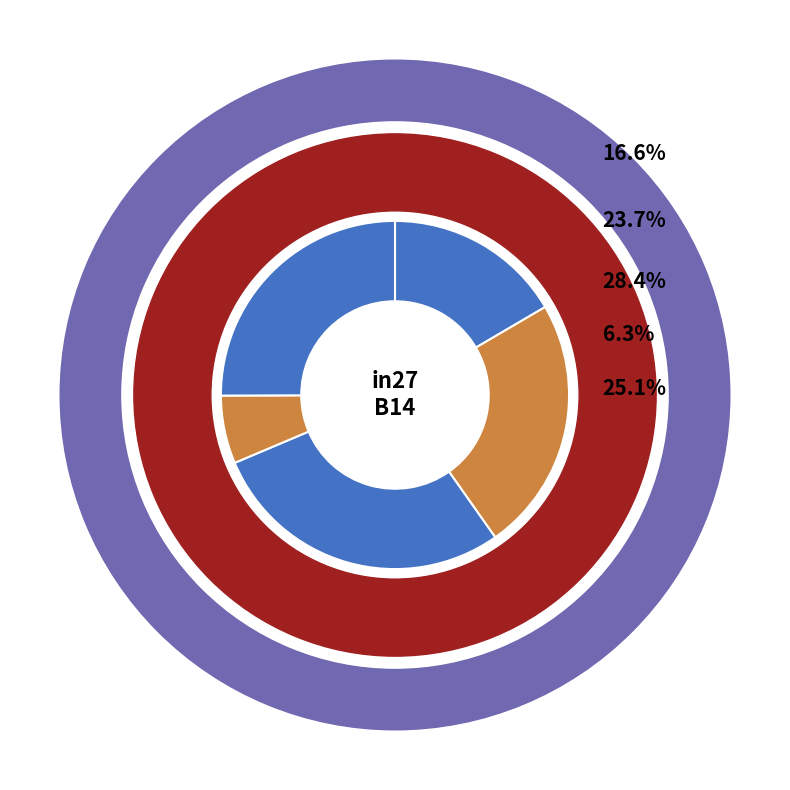

How many slices are in this pie chart?

5